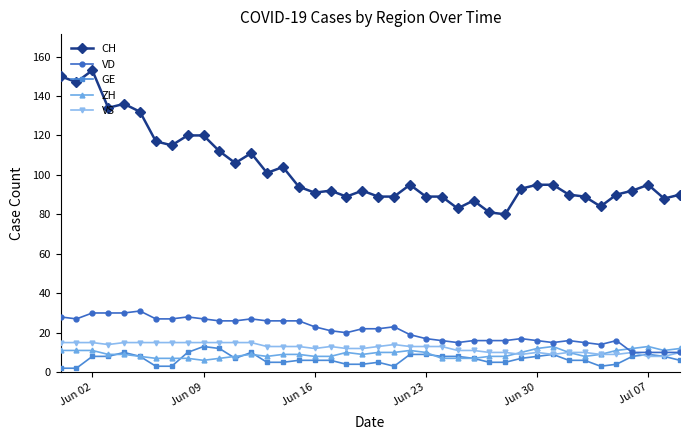

True or false: VD and CH cross at least once.

False